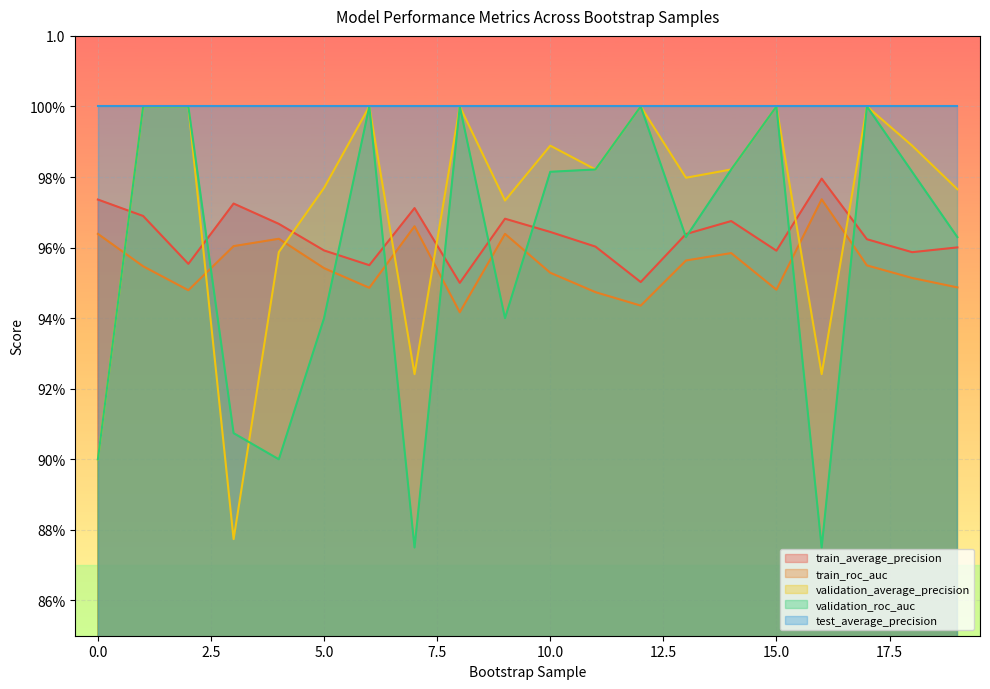

How many interior local peaks does the validation_roc_auc series have?

5